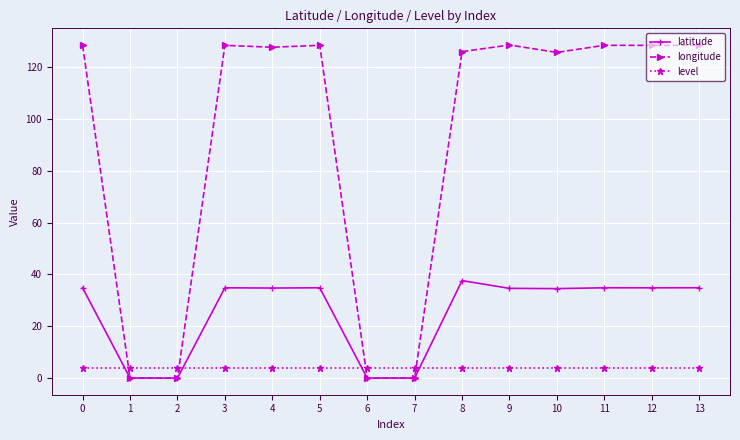

Which series has the largest total across all categories?

longitude